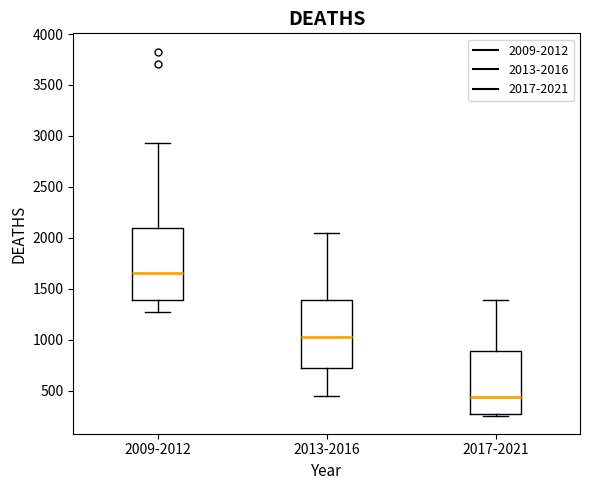

Which box's median line is the highest?

2009-2012